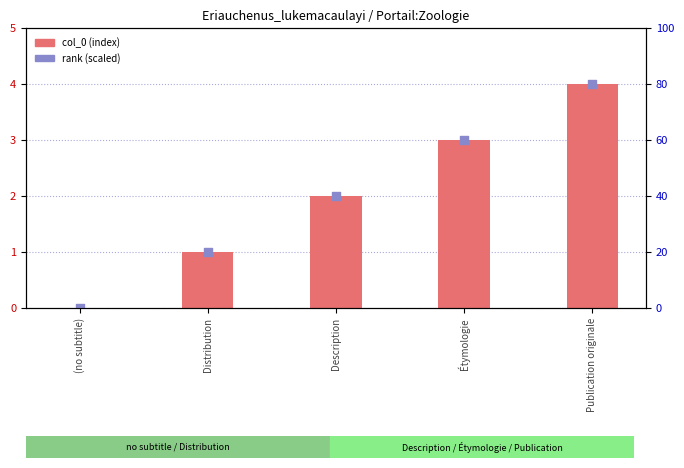

What are all the series names shown in the legend?

col_0, rank